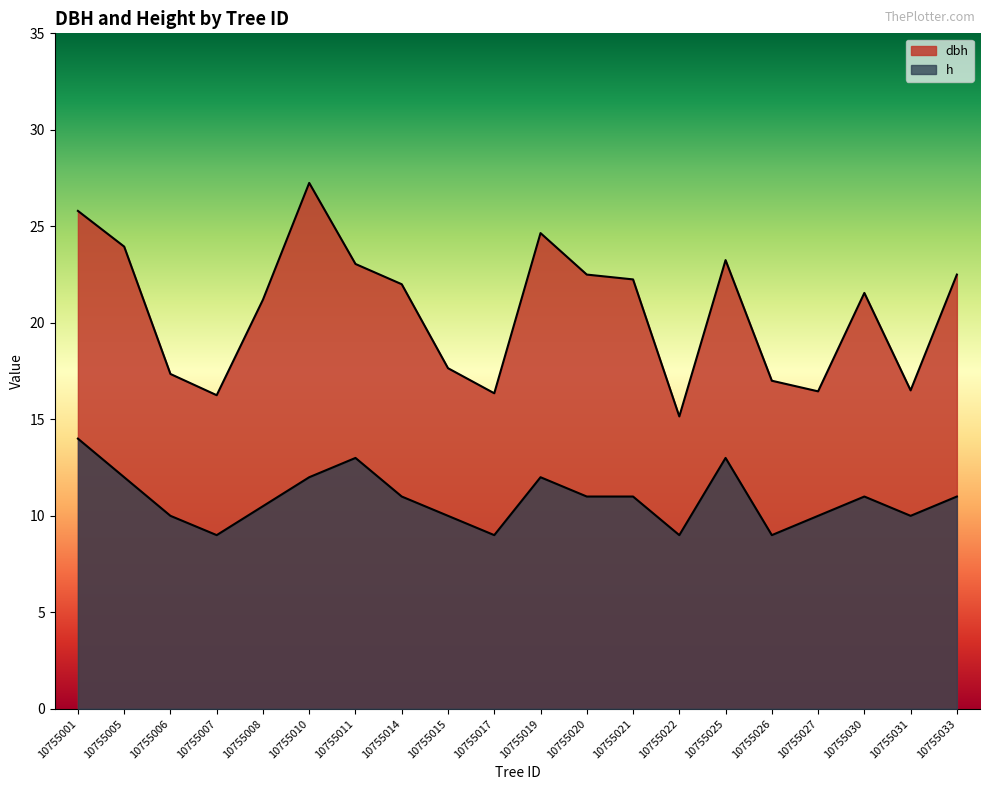

How many lines are shown in the chart?

2